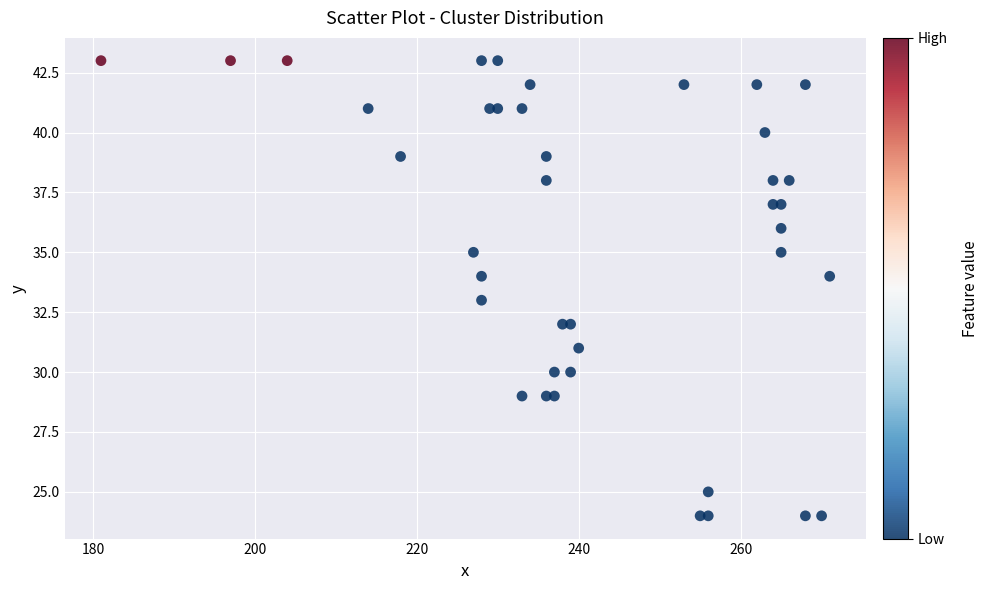

What is the range of X values (max minus min)?

90